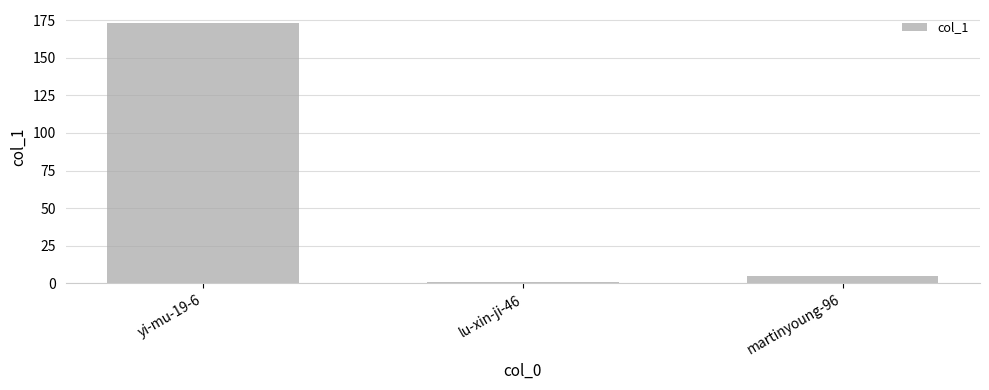

True or false: the data shows 229 at yi-mu-19-6.

False